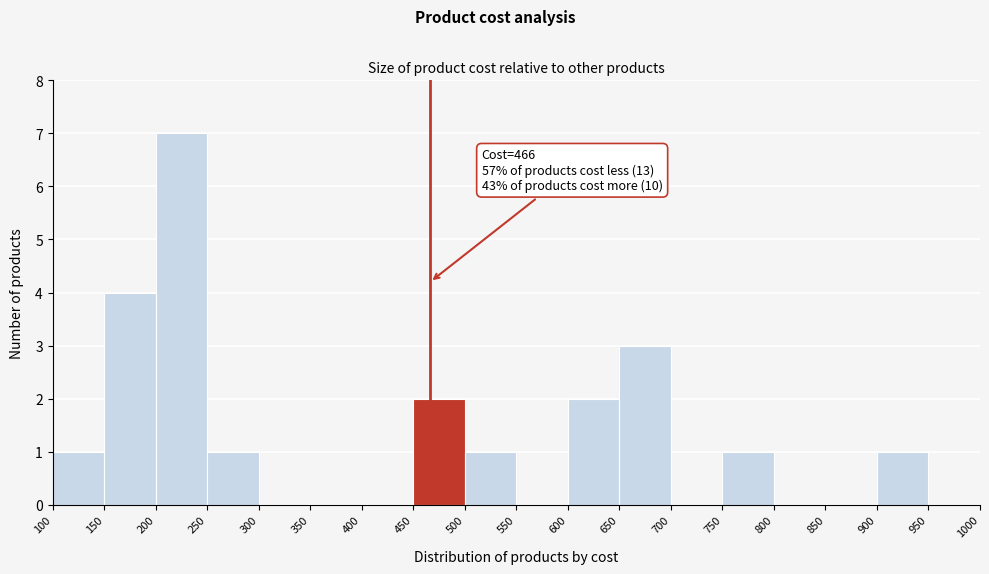

Which range on the x-axis has the tallest bar?

200 to 250